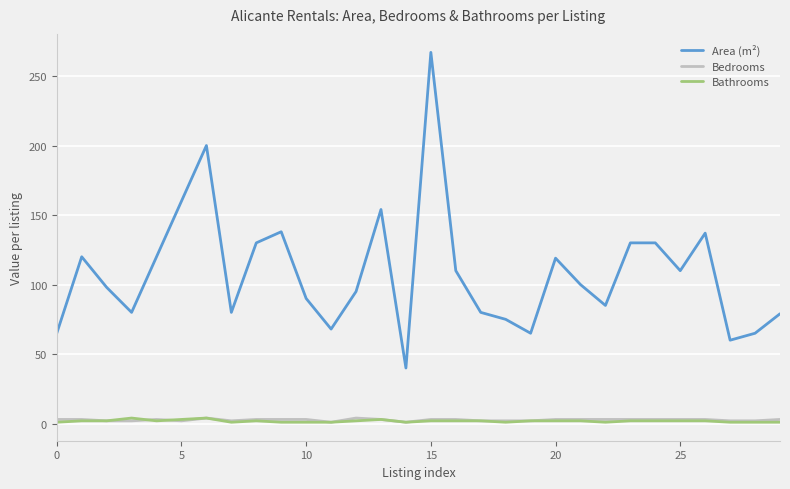

Which series has the largest range (max minus min)?

Area (m²)